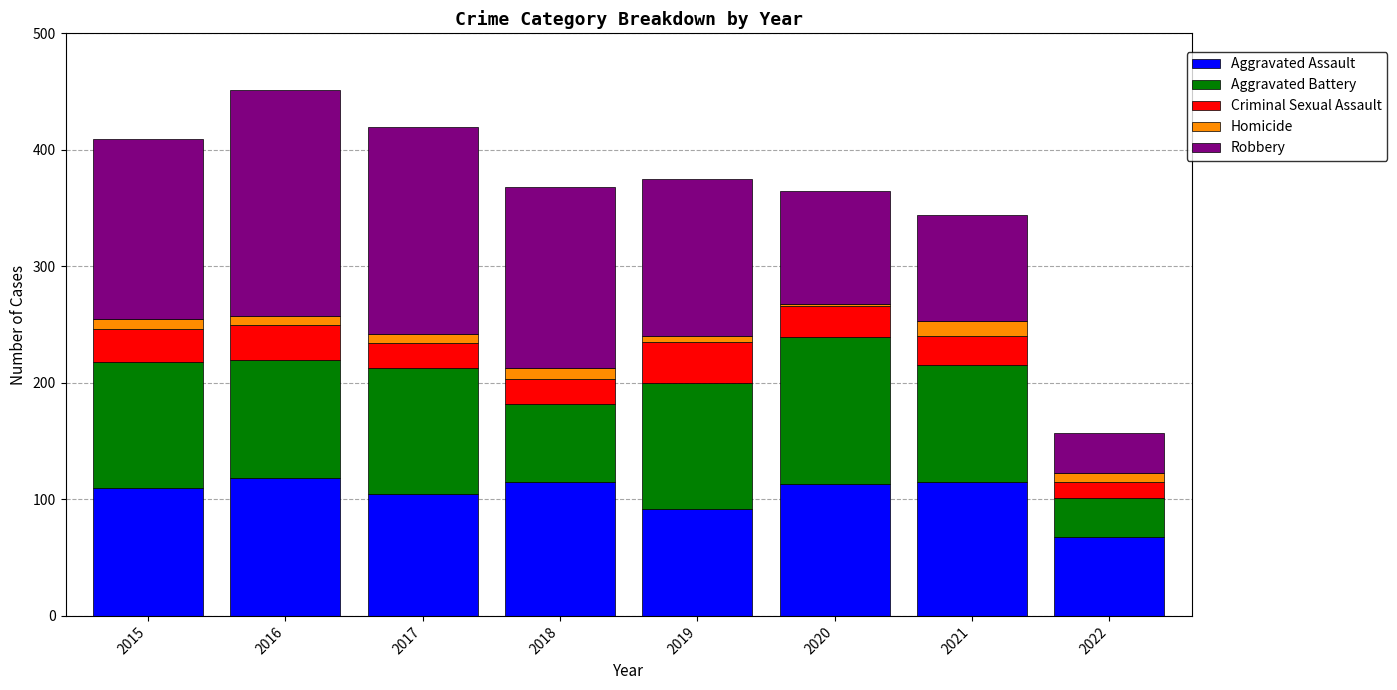

The Aggravated Assault series shows 176 at 2020. True or false?

False